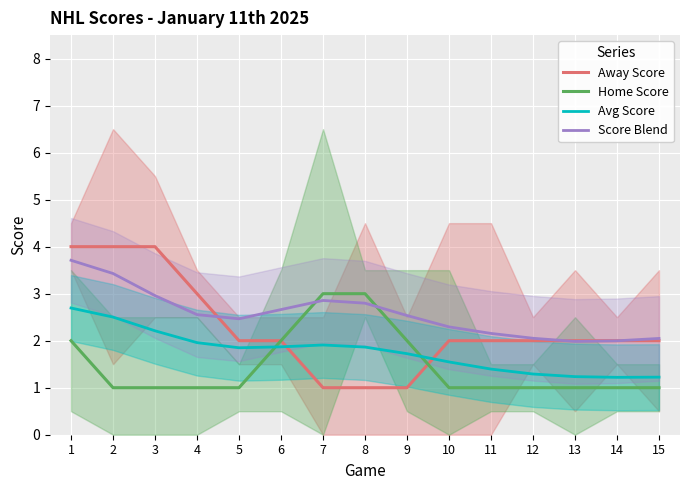

Which series has the largest total across all categories?

Score Blend